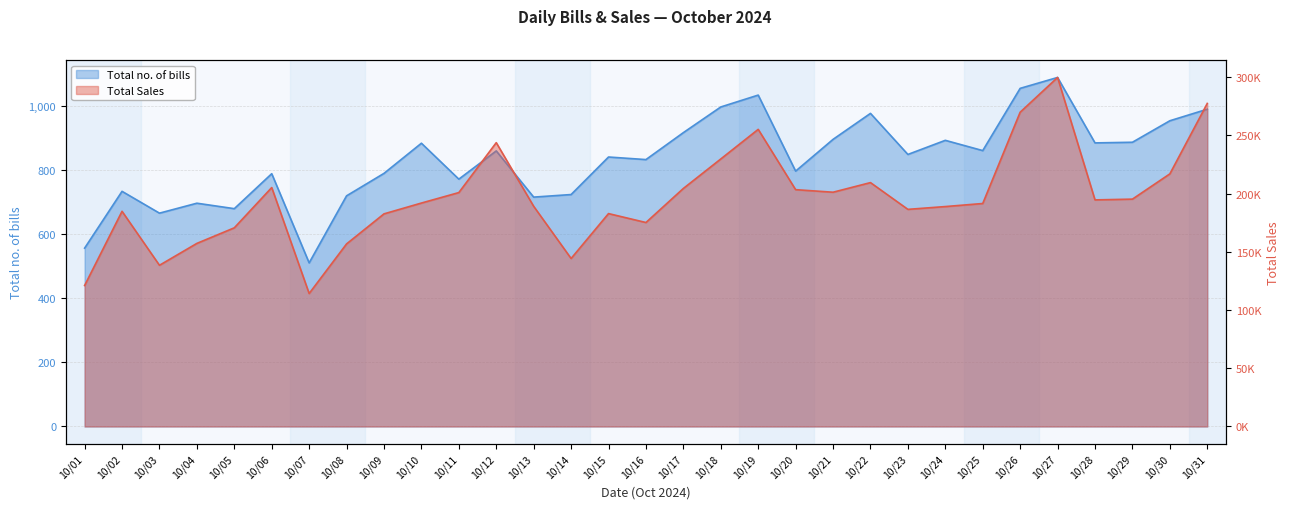

Where is the first local minimum for Total no. of bills?

10/03